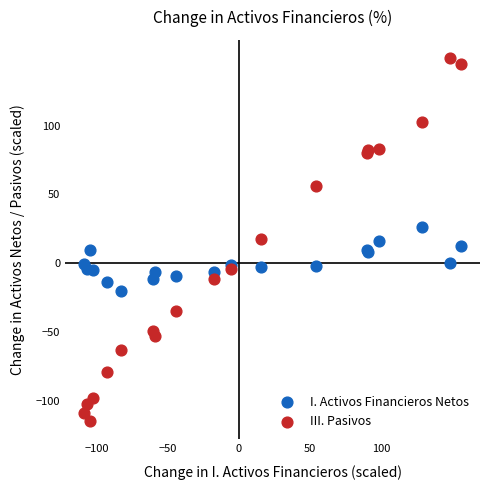

Which series contains the highest Y value?

III. Pasivos